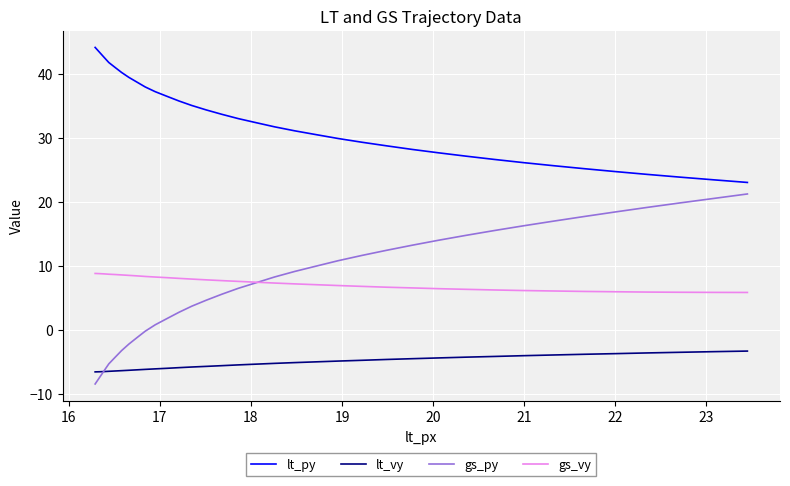

What is the maximum value for lt_vy?

-3.3